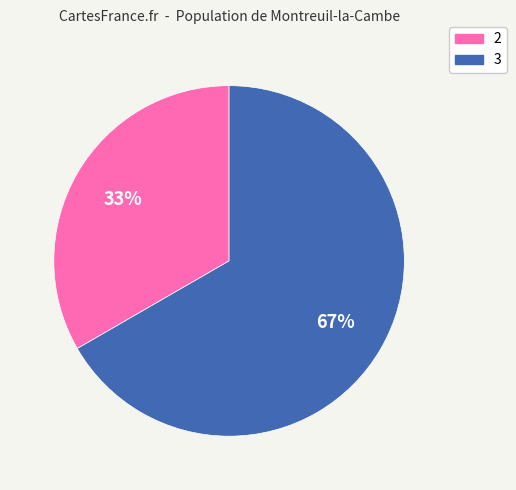

The 2 slice represents 33% of the pie. True or false?

True